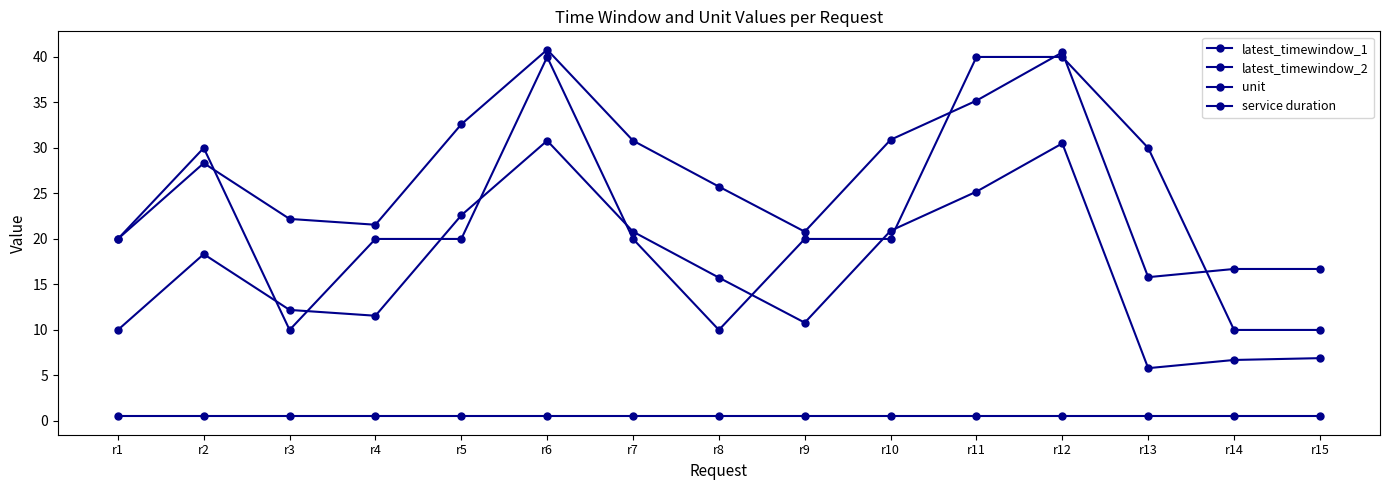

Is this an area chart (filled region under the line)?

No